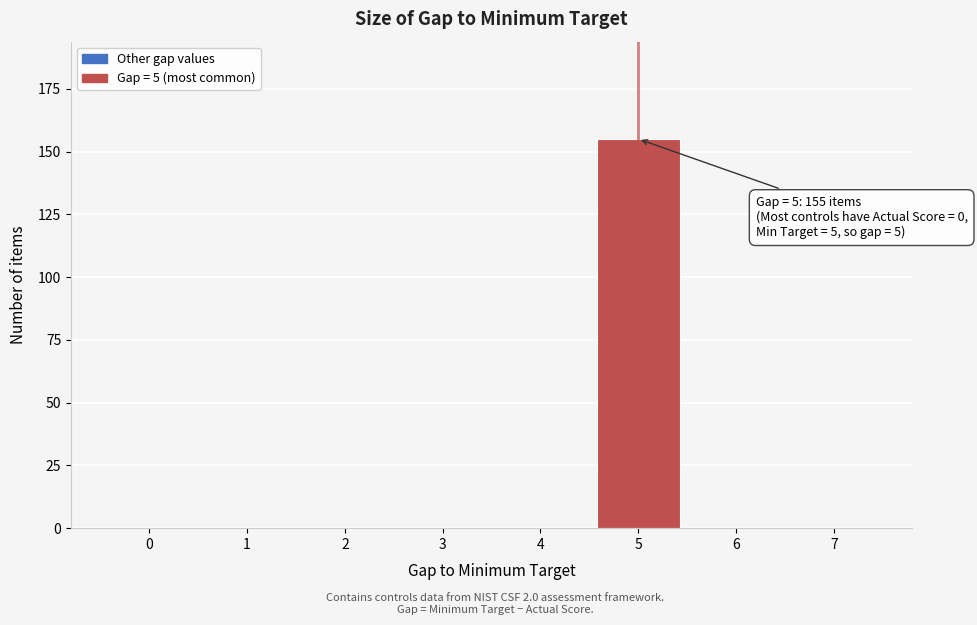

Reading left to right, transcribe all the data shown in this chart.

0=0	1=0	2=0	3=0	4=0	5=155	6=0	7=0